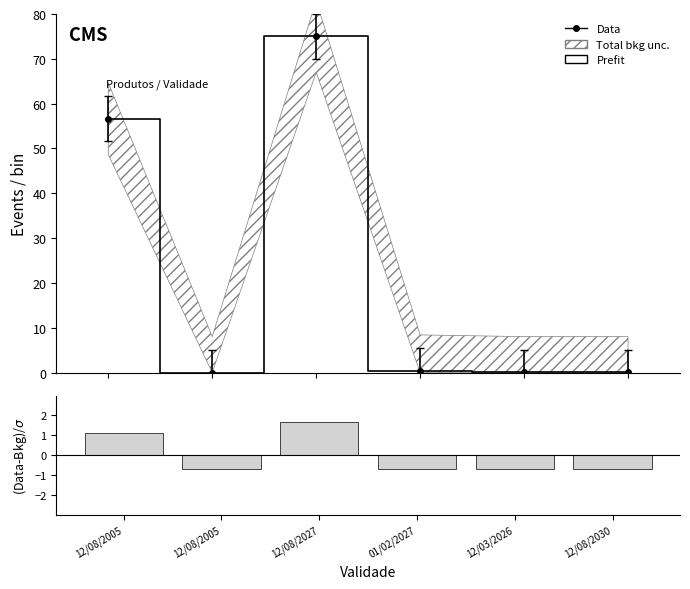

Reading left to right, list all the values displayed in this chart.

Prefit: 56.6	0.0	75.0	0.4	0.0	0.0
(Data-Bkg)/σ: 1.1	-0.7	1.7	-0.7	-0.7	-0.7